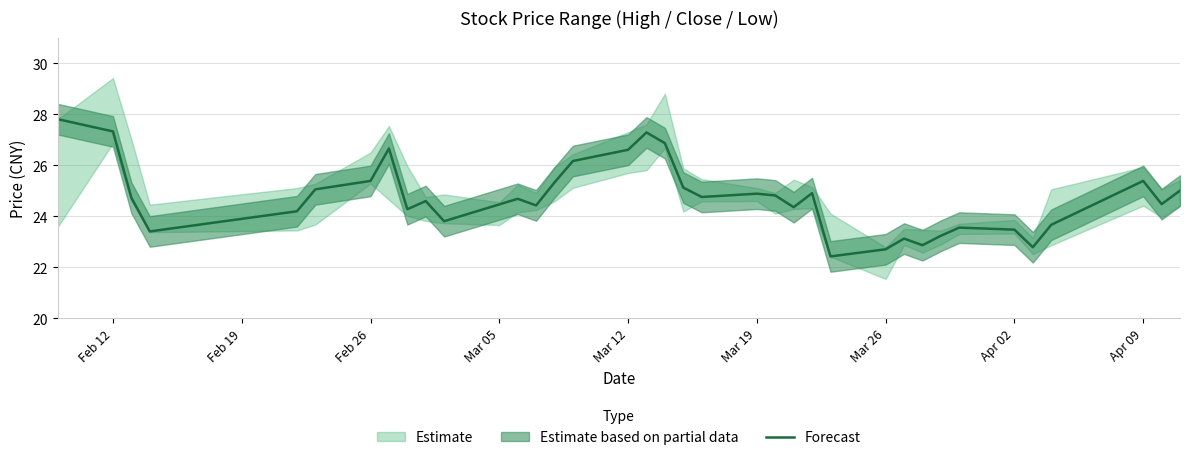

What position from the left is Mar 12?

5